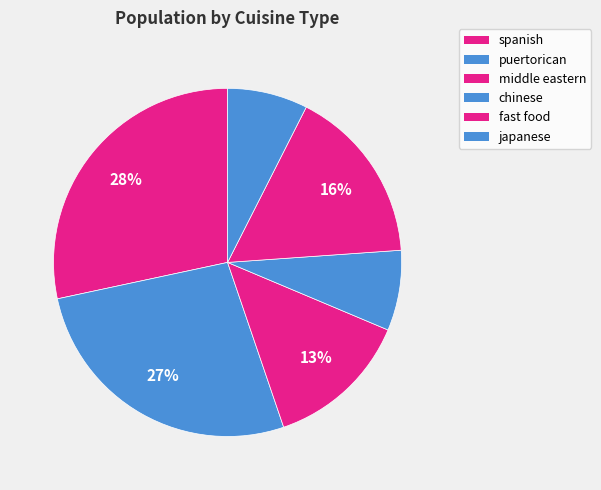

How many slices are in this pie chart?

6